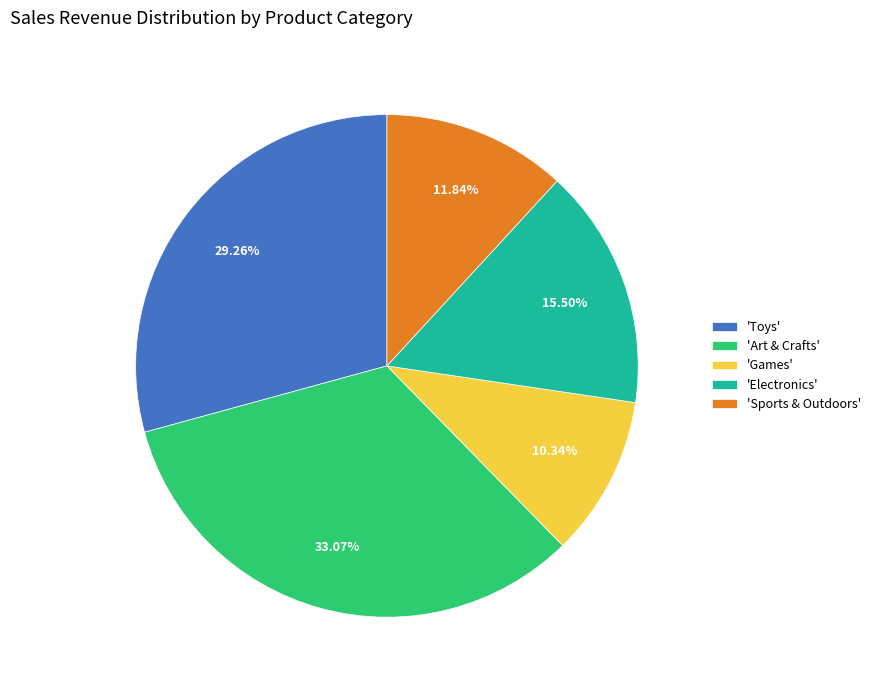

Between 'Sports & Outdoors' and 'Toys', which is larger?

'Toys'